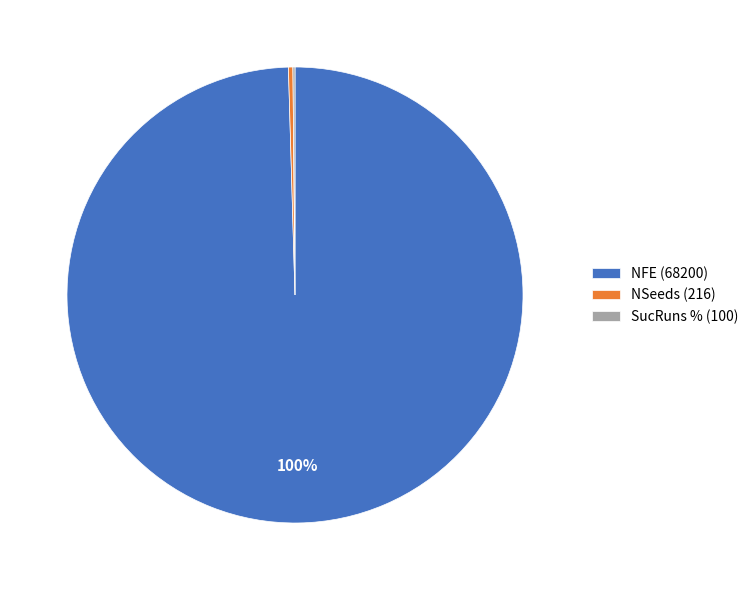

Does any single category account for the majority?

Yes